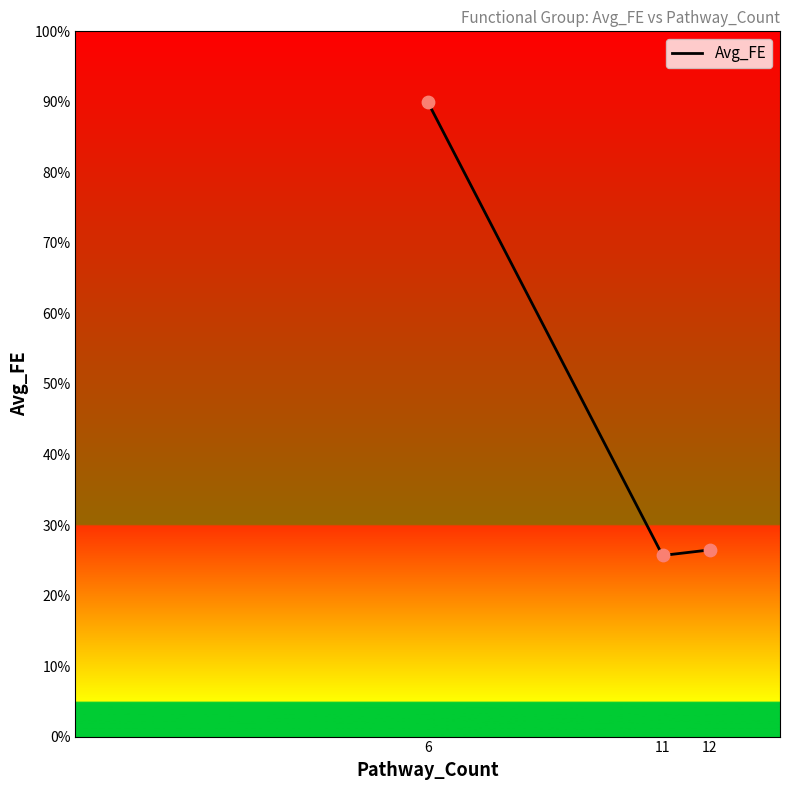

What is the ratio of the value at 11 to the value at 12?

1.0